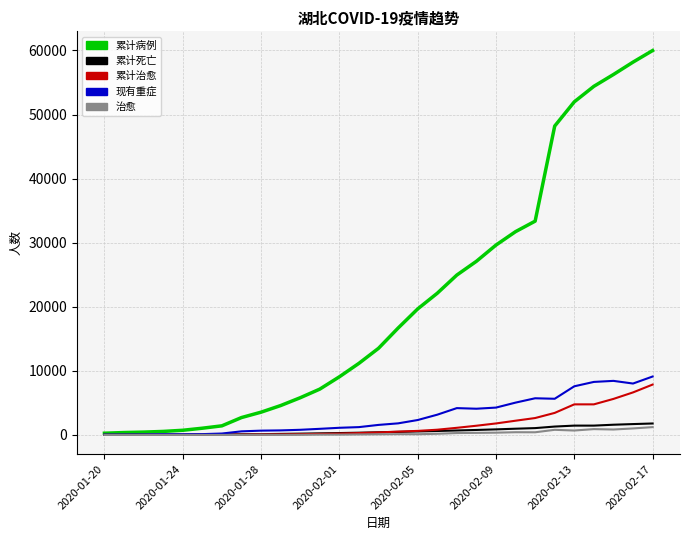

Which series has the largest range (max minus min)?

累计病例